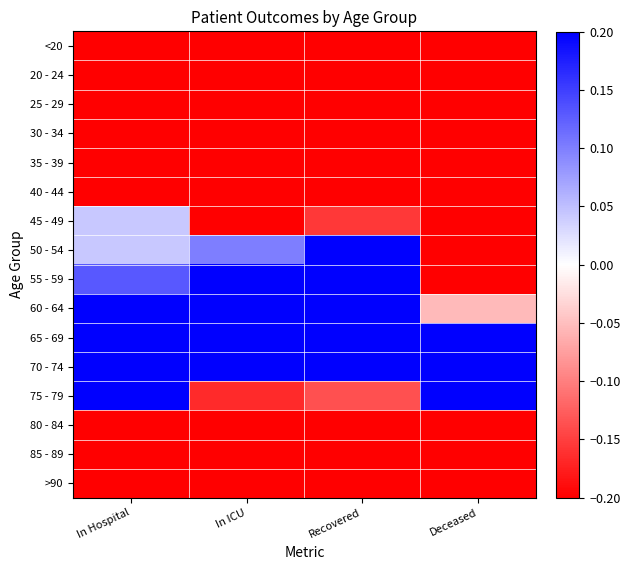

What is the total value across all series at Deceased?

-8.6